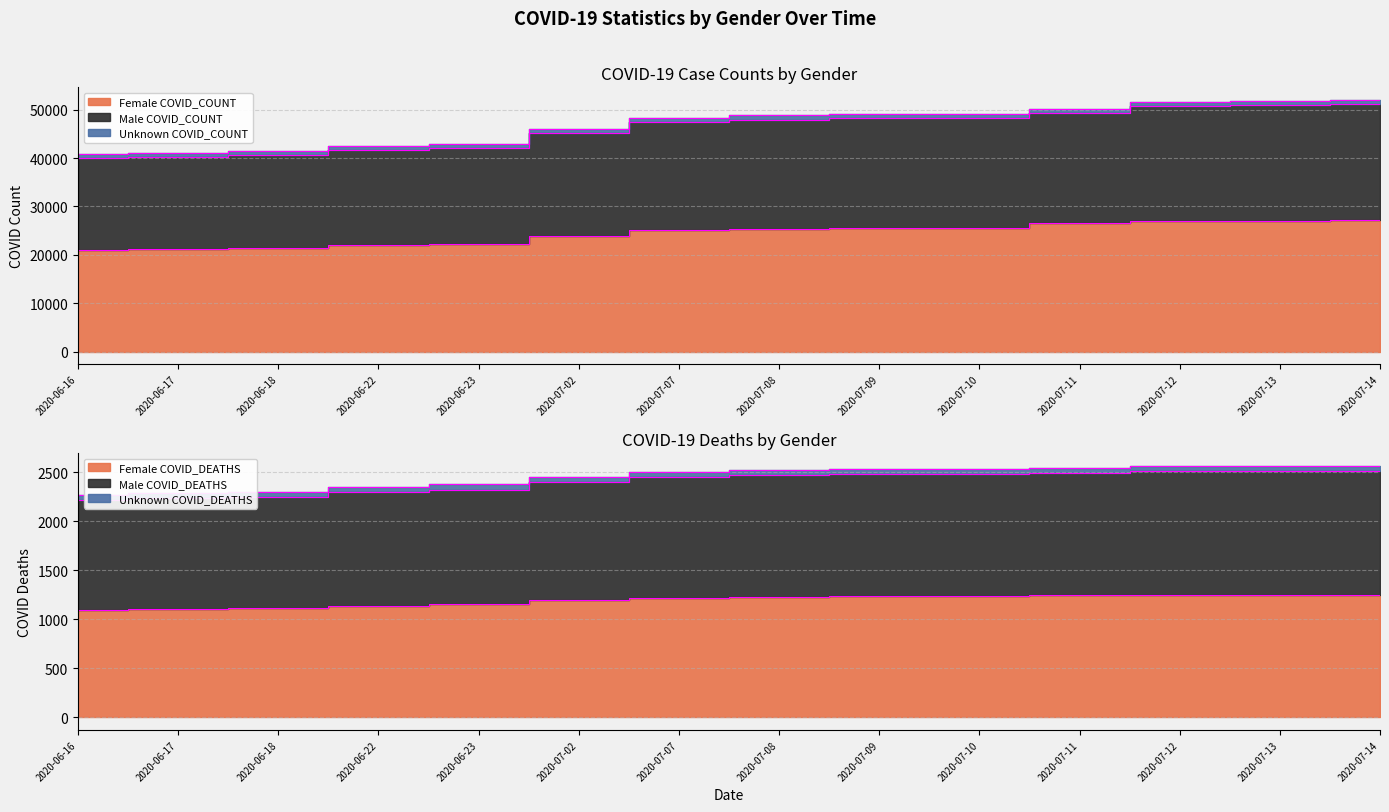

At how many categories does at least one series exceed 34193?

14